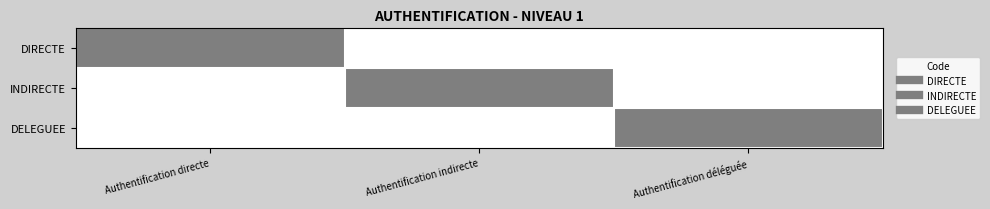

Reading left to right, transcribe all the data shown in this chart.

DIRECTE: Authentification directe=1	Authentification indirecte=0	Authentification déléguée=0
INDIRECTE: Authentification directe=0	Authentification indirecte=1	Authentification déléguée=0
DELEGUEE: Authentification directe=0	Authentification indirecte=0	Authentification déléguée=1